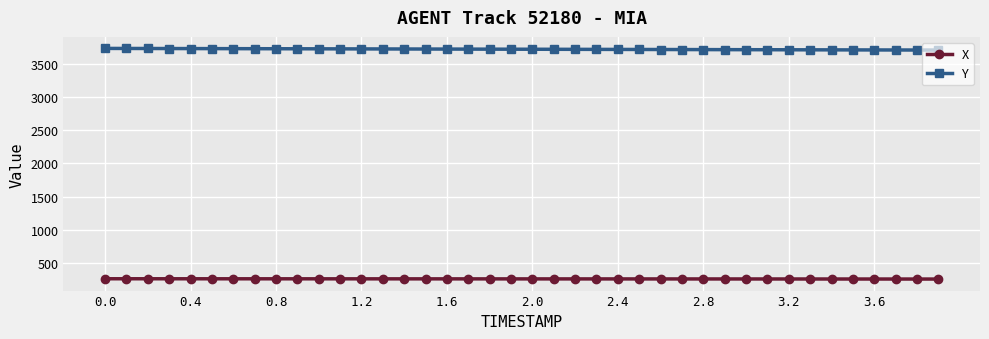

What is the average value of the X series?

257.4